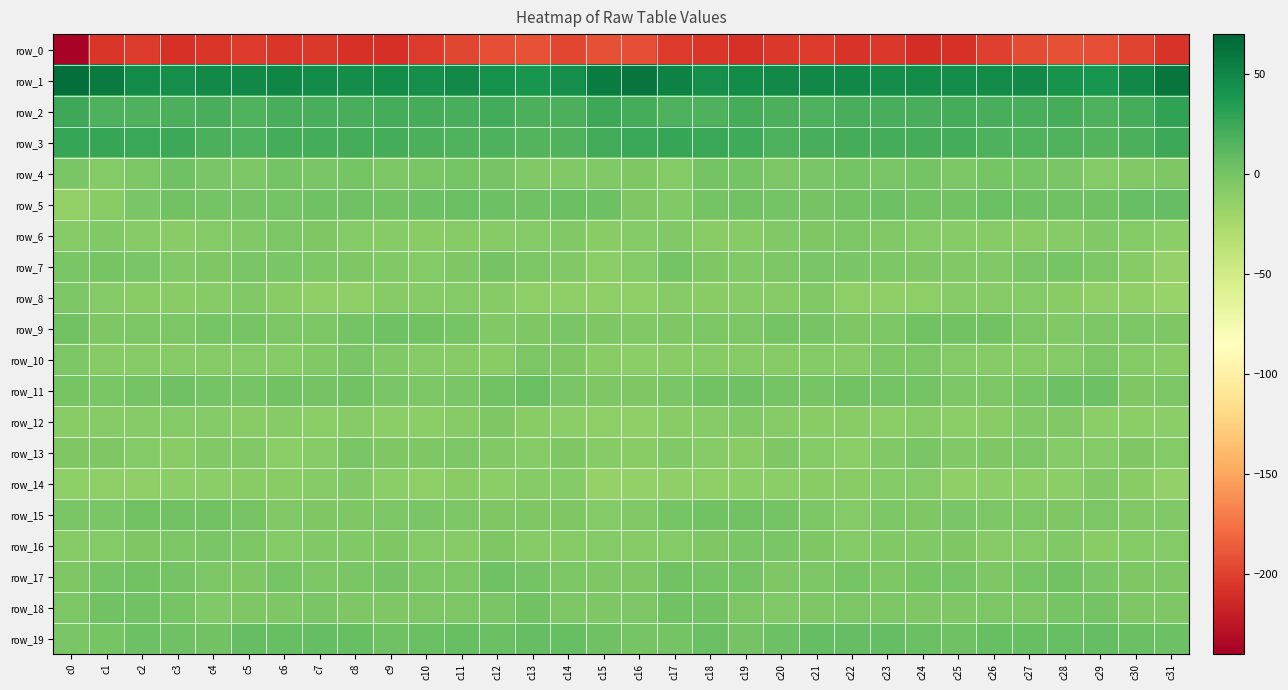

What is the difference between the highest and lowest values at c28?

233.0